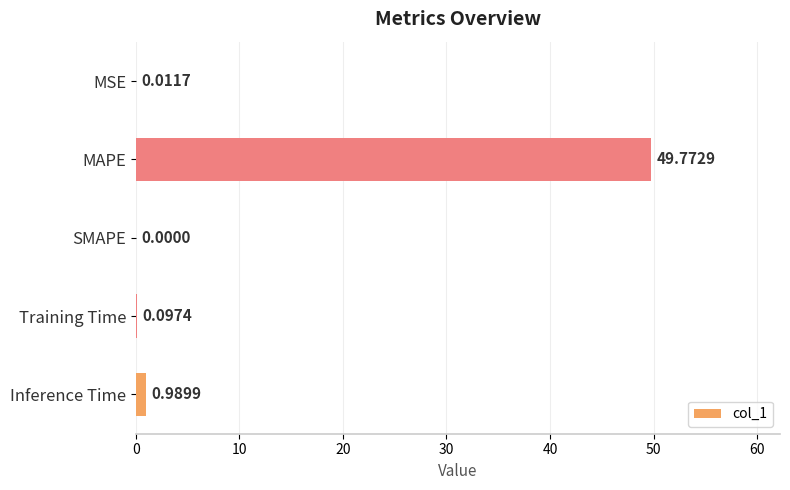

What is the greatest value displayed?

49.8